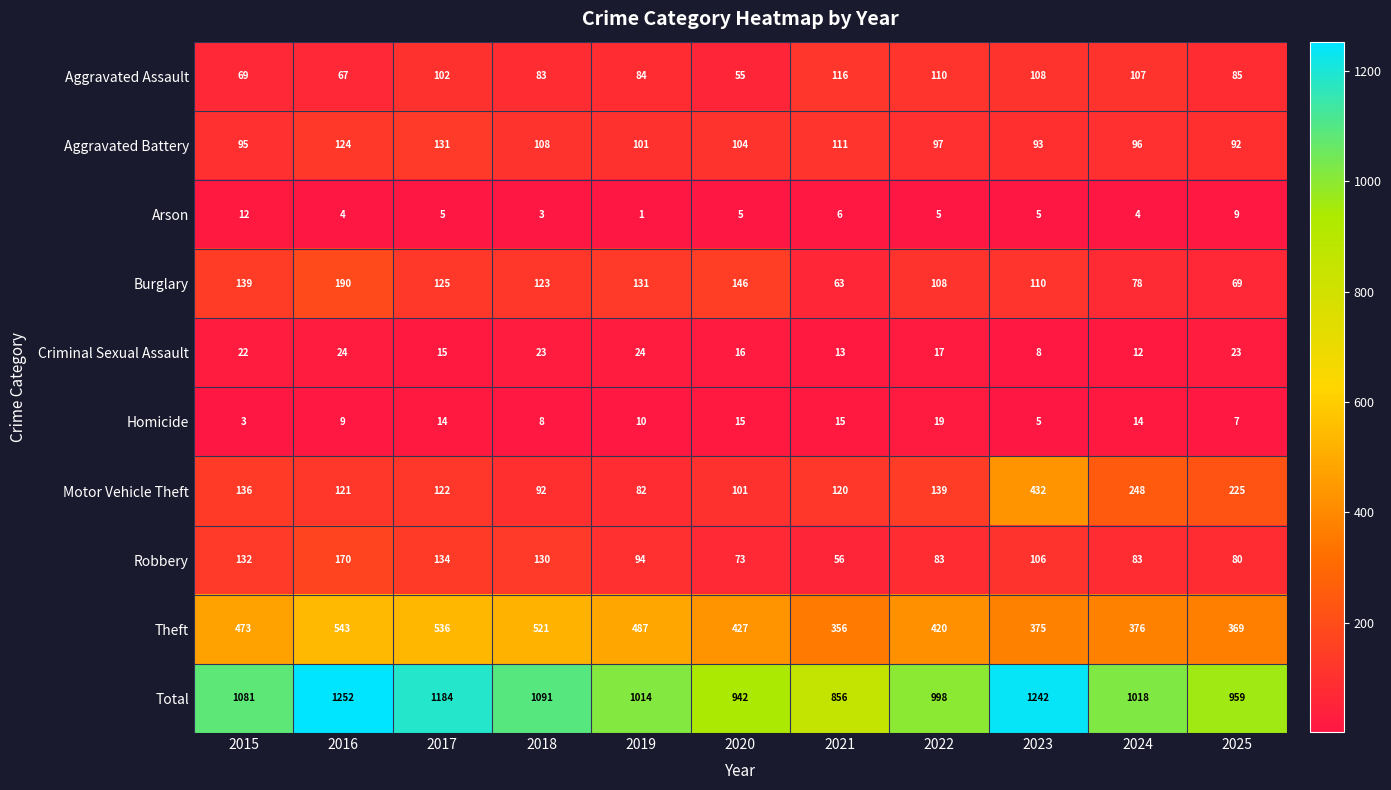

Rank the categories by Motor Vehicle Theft value from highest to lowest.

2023, 2024, 2025, 2022, 2015, 2017, 2016, 2021, 2020, 2018, 2019